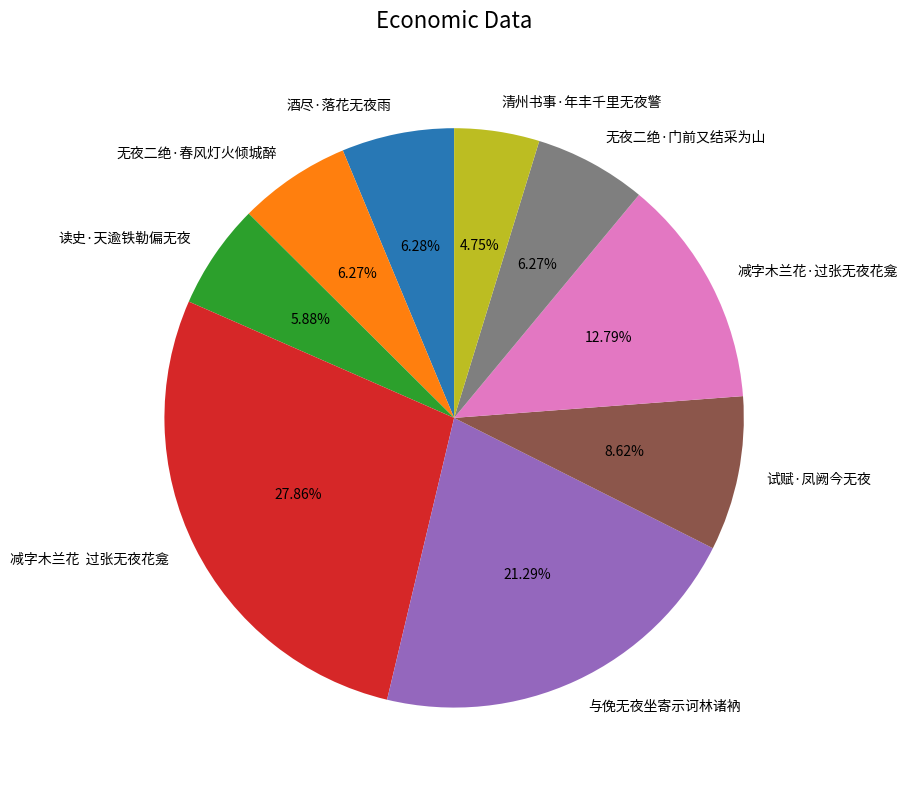

Does any single category account for the majority?

No